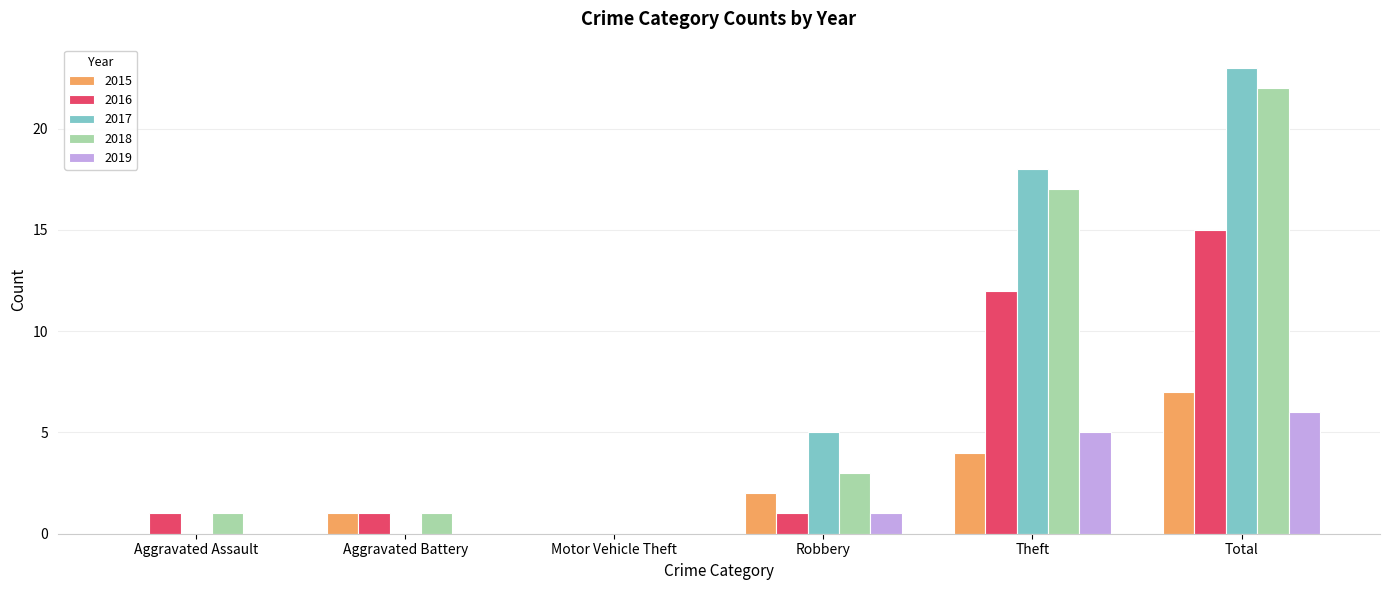

How many groups of bars are there?

6